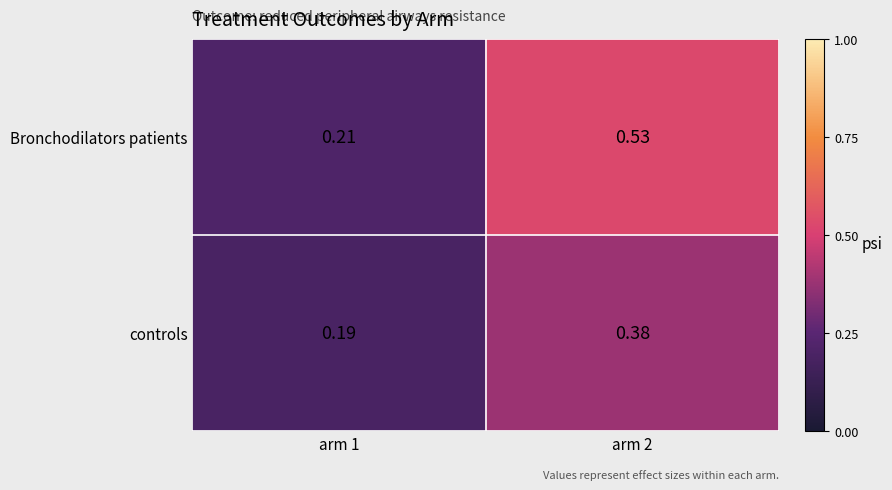

Which series has the largest total across all categories?

Bronchodilators patients